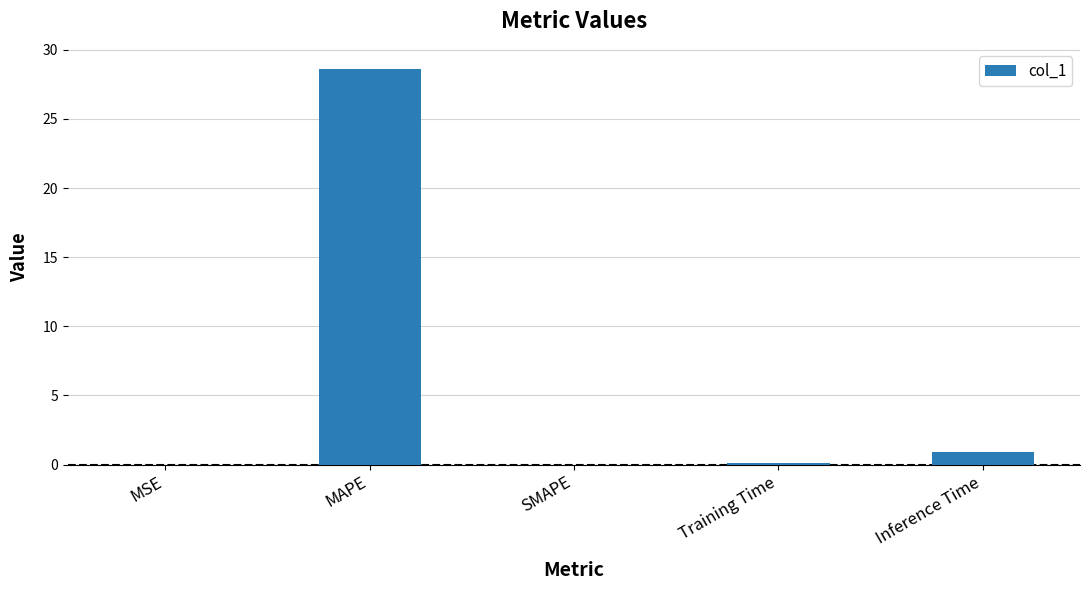

At which label is the value closest to 14?

Inference Time